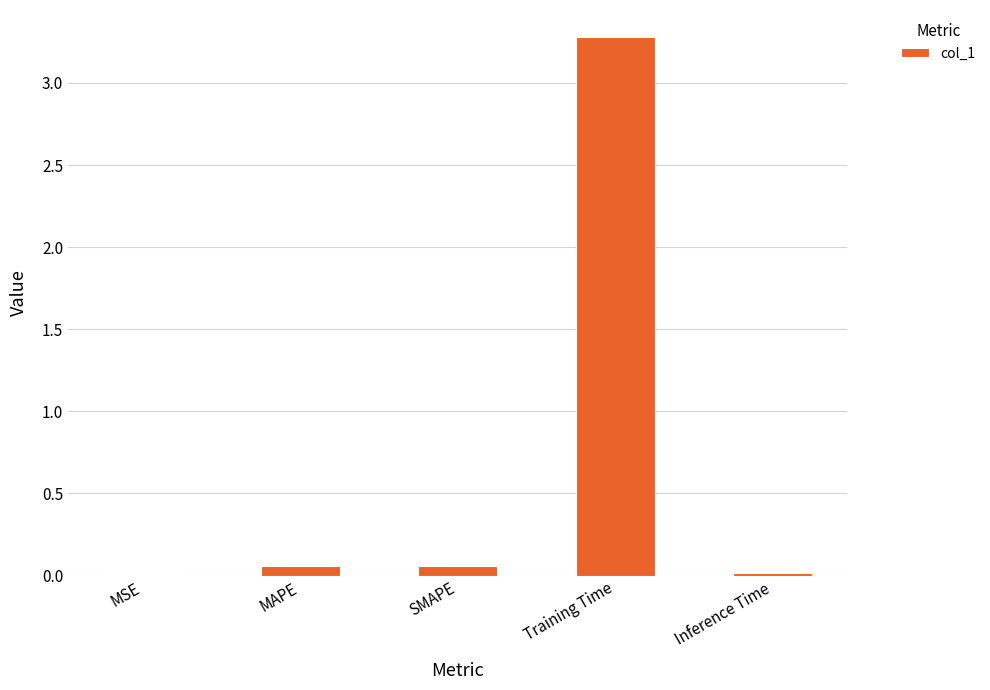

The value at Inference Time is 0.0. True or false?

True